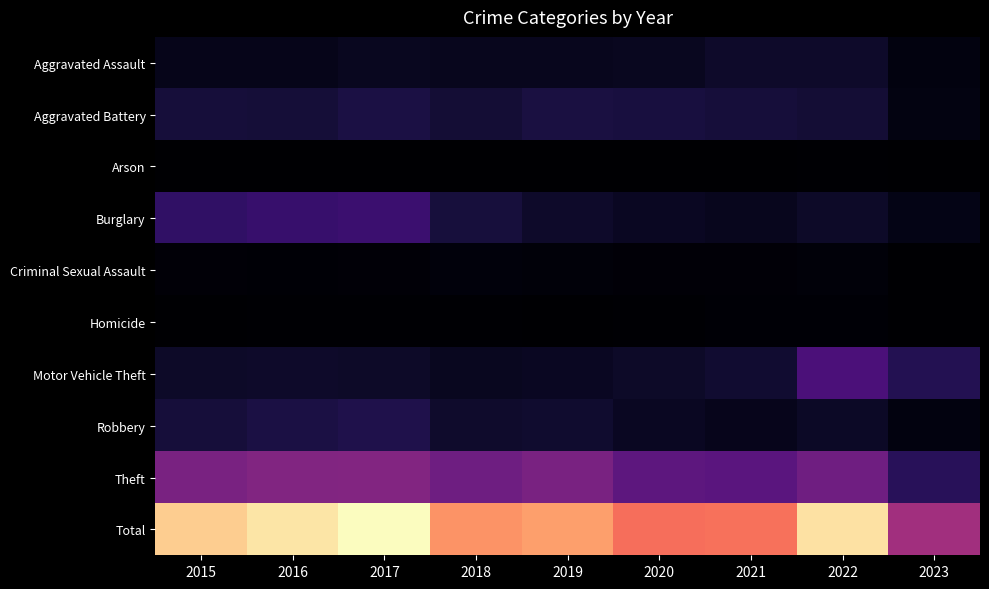

Which series has the largest range (max minus min)?

Total